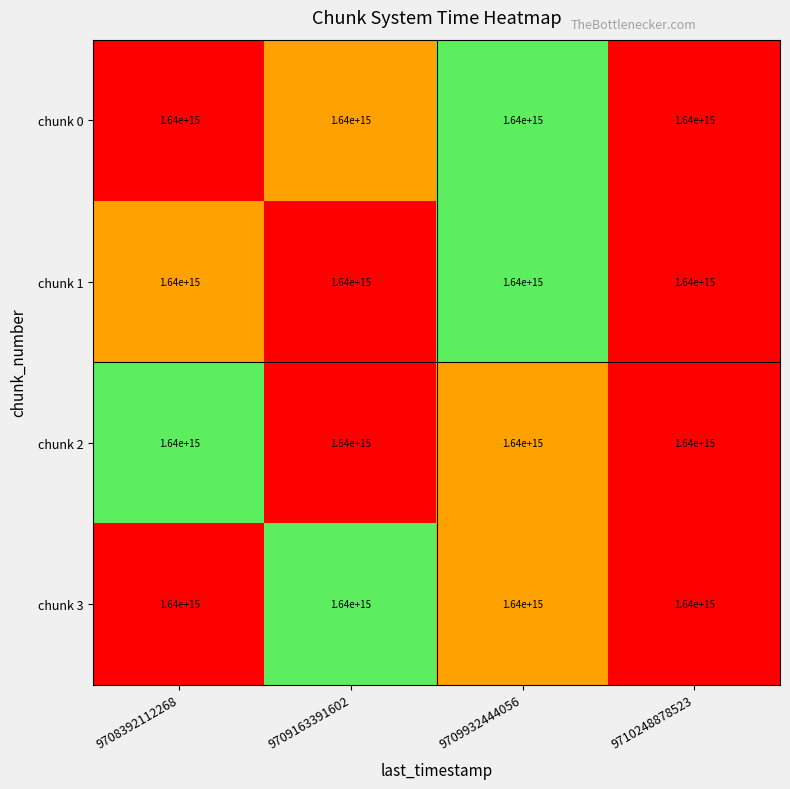

What is the difference between the chunk 2 values at 9708392112268 and 9709163391602?

0.6